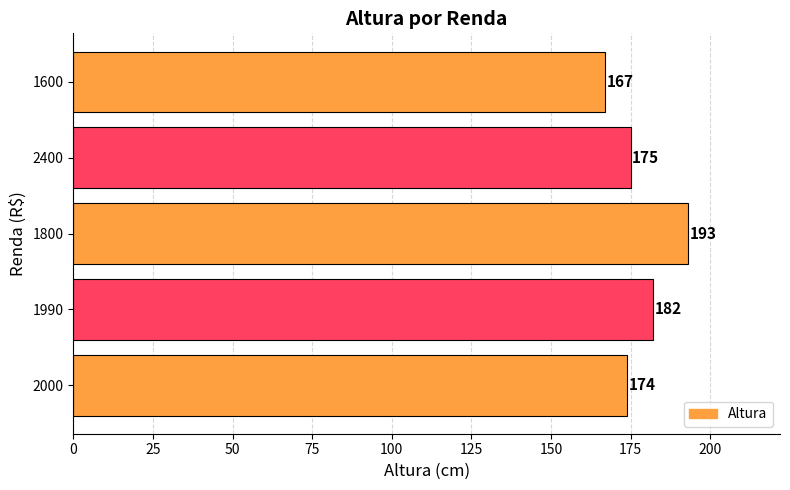

True or false: the data shows 167 at 1600.

True